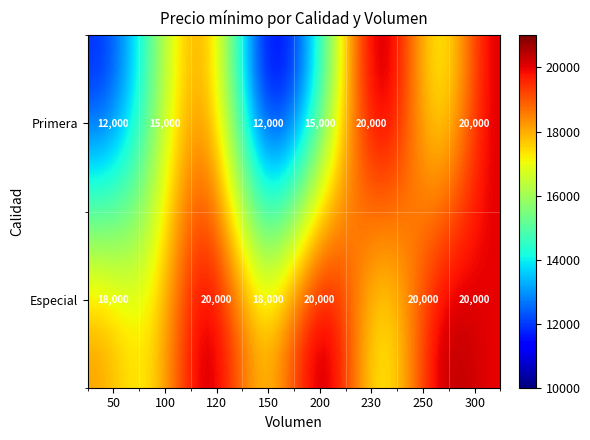

Which series has the widest spread of values?

Primera